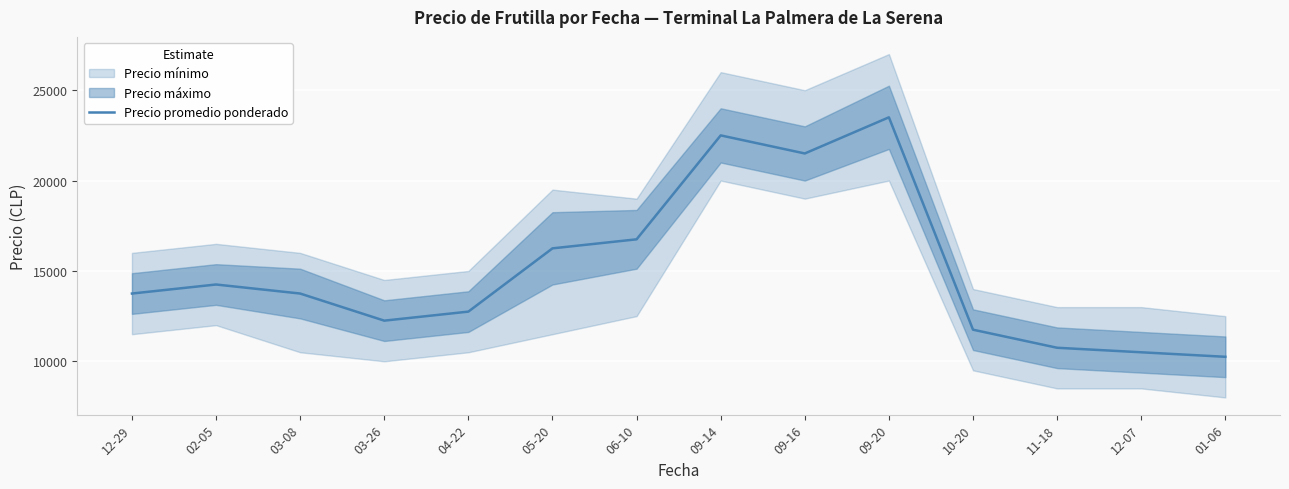

Does the chart display data point markers on the line(s)?

No